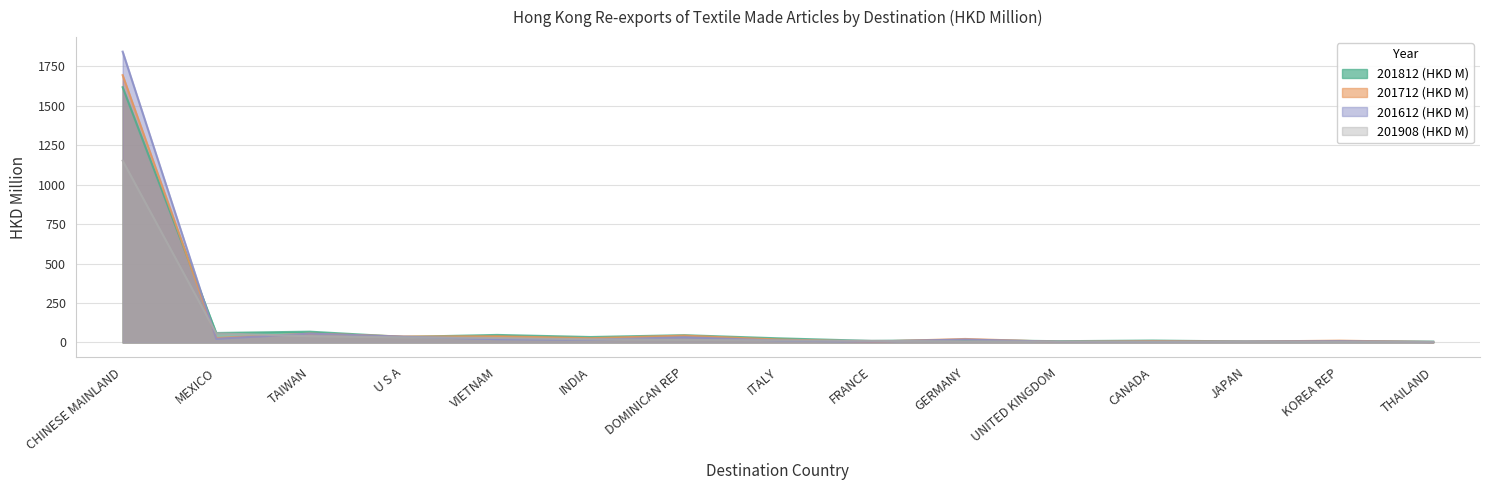

How many categories are shown in the chart?

15